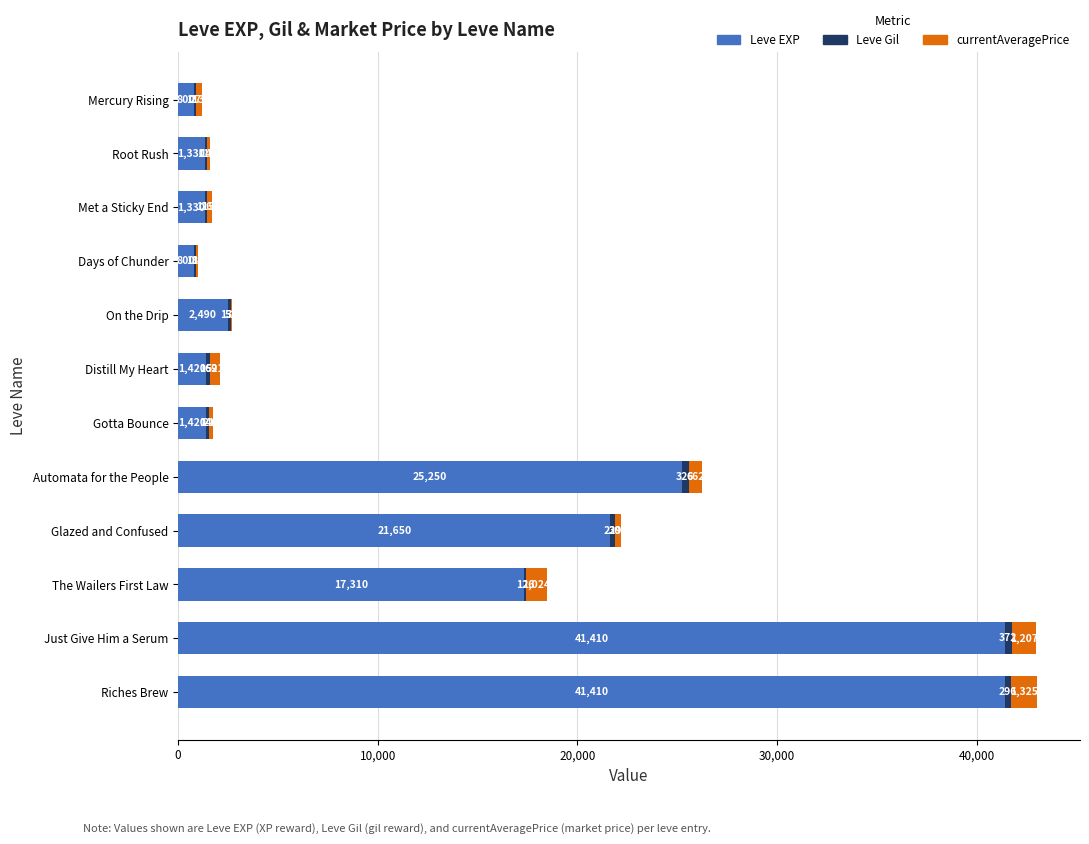

The Leve EXP series shows 23823.2 at The Wailers First Law. True or false?

False